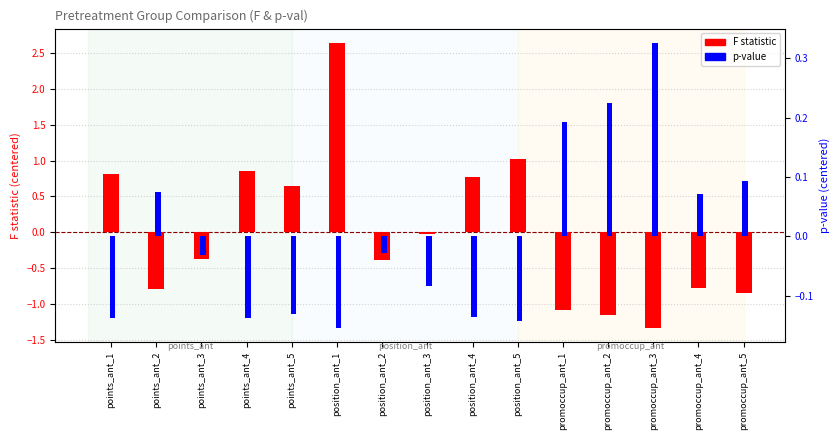

What is the maximum value for F statistic (centered)?

2.6